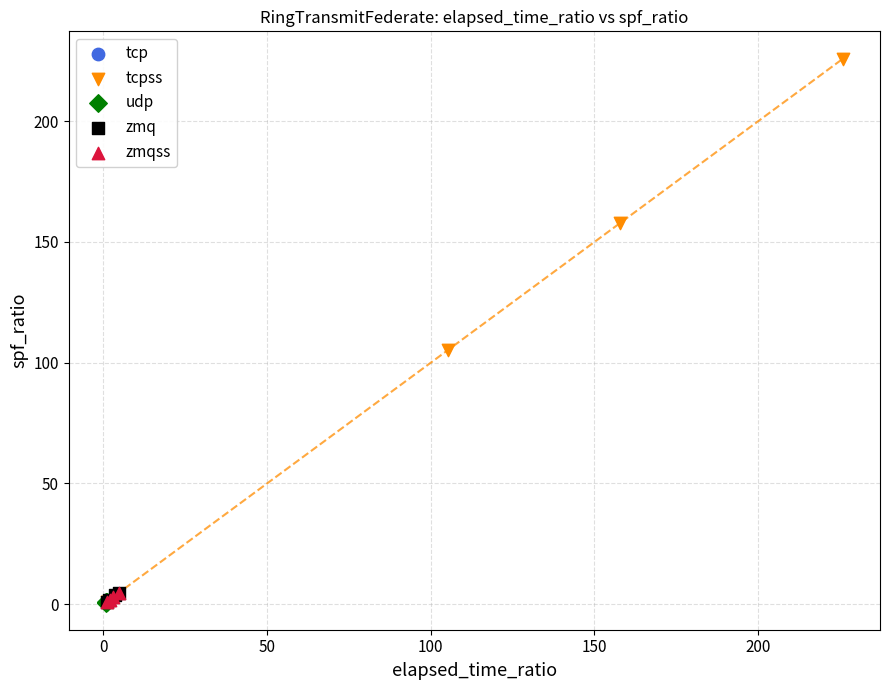

Which series contains the highest Y value?

tcpss